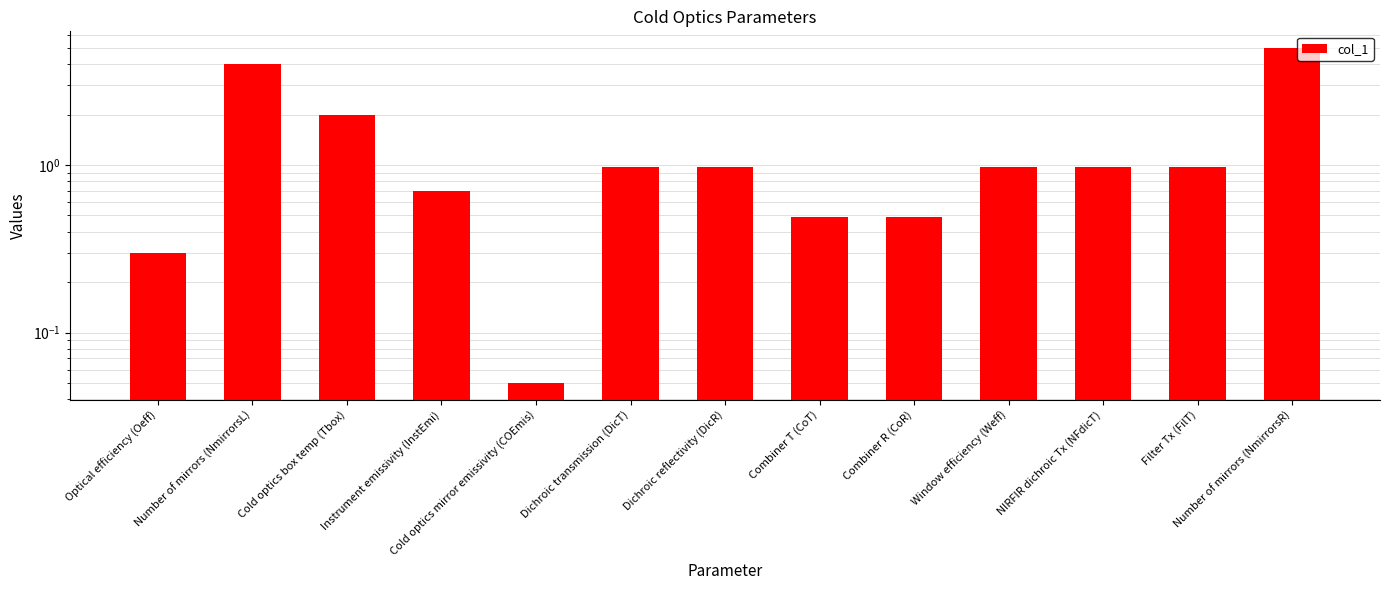

Which category has the lowest value across all series?

Cold optics mirror emissivity (COEmis)